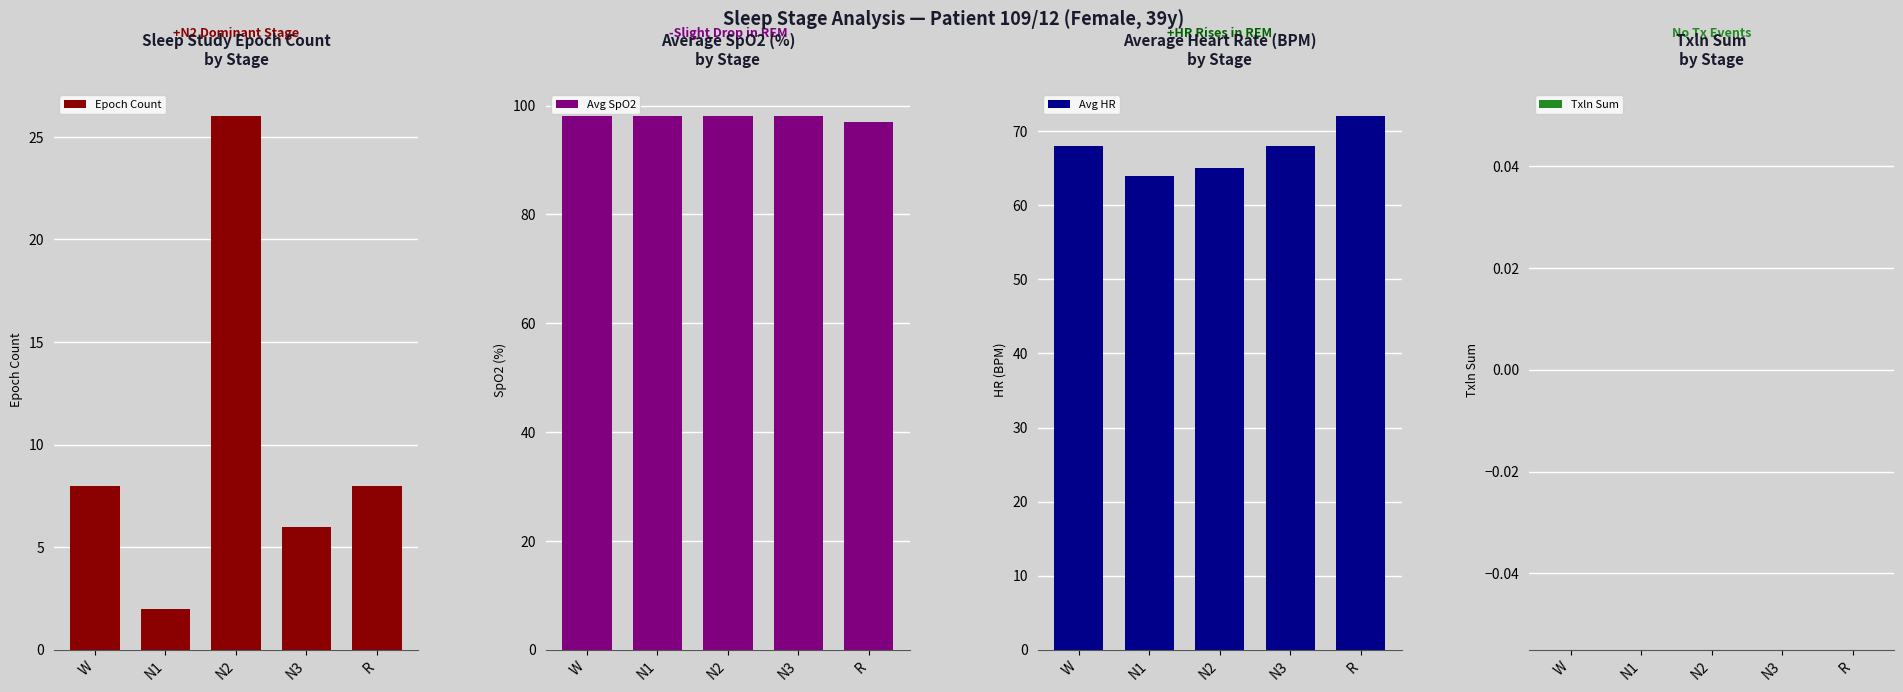

At which label is Epoch Count closest to 14?

W